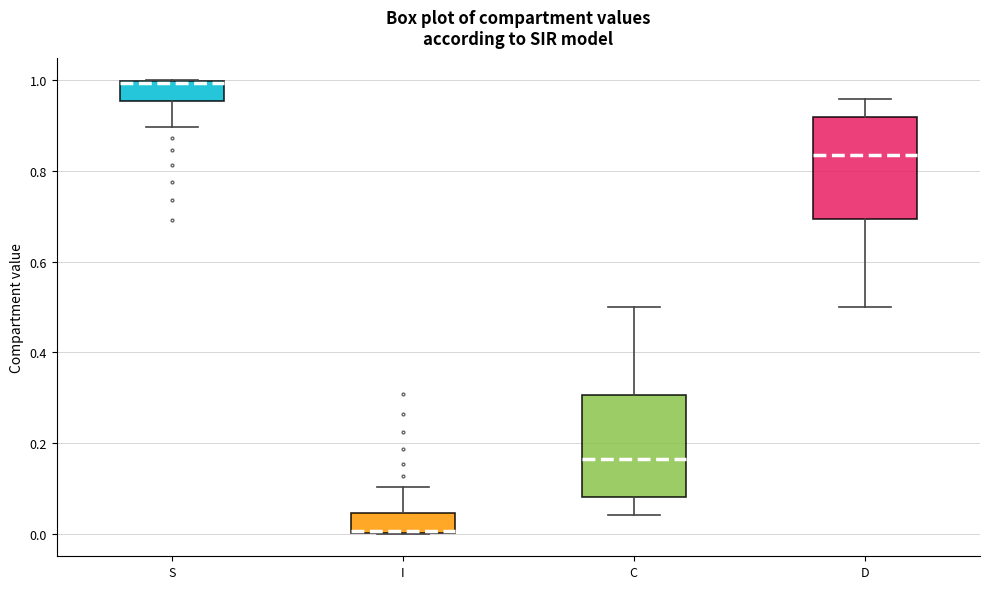

Which box has the lowest median line?

I